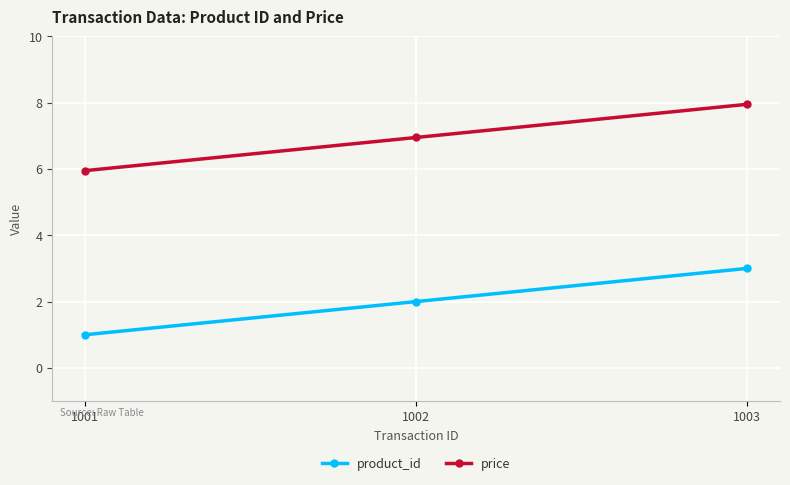

How many values in the price series exceed 6?

2